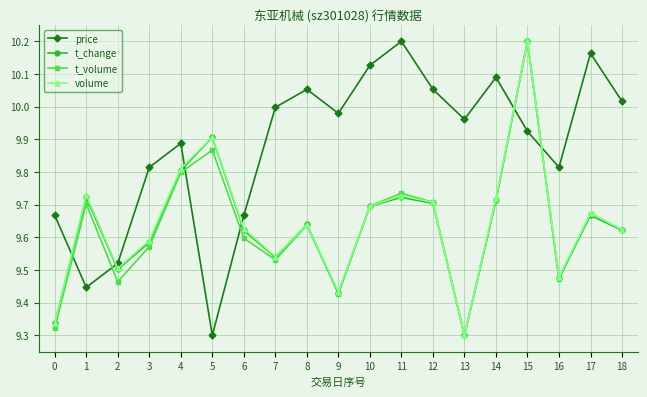

Which category has the lowest value in the price series?

5